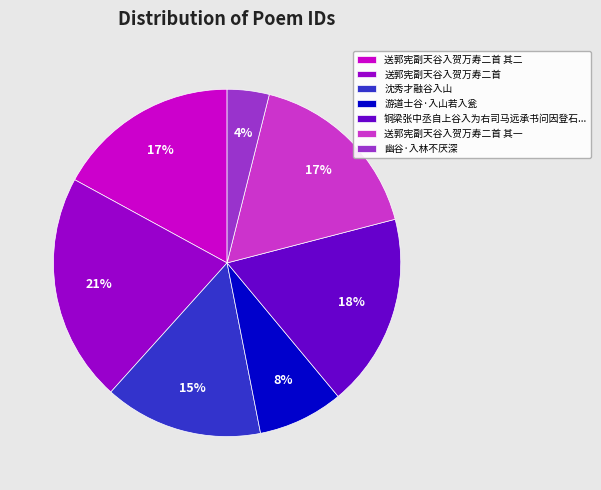

The 送郭宪副天谷入贺万寿二首 slice represents 9% of the pie. True or false?

False